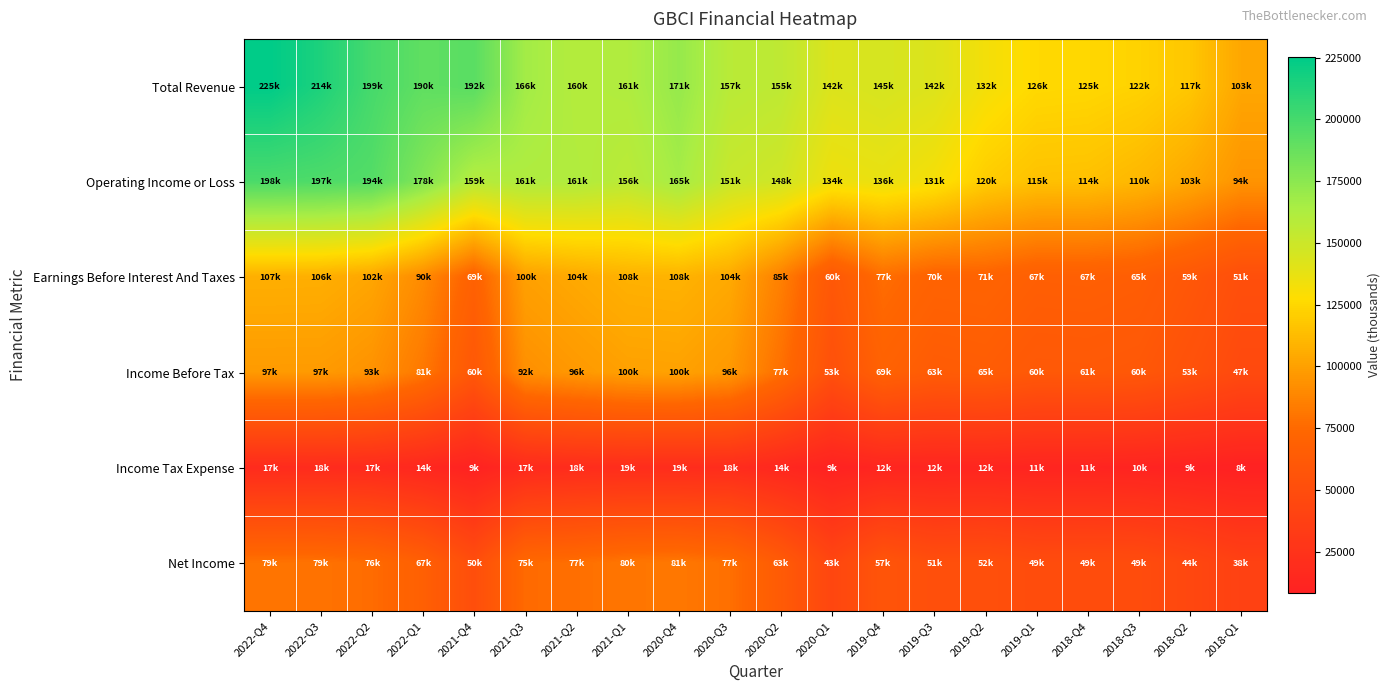

Between 2022-Q4 and 2020-Q1, which series saw the biggest shift?

Total Revenue